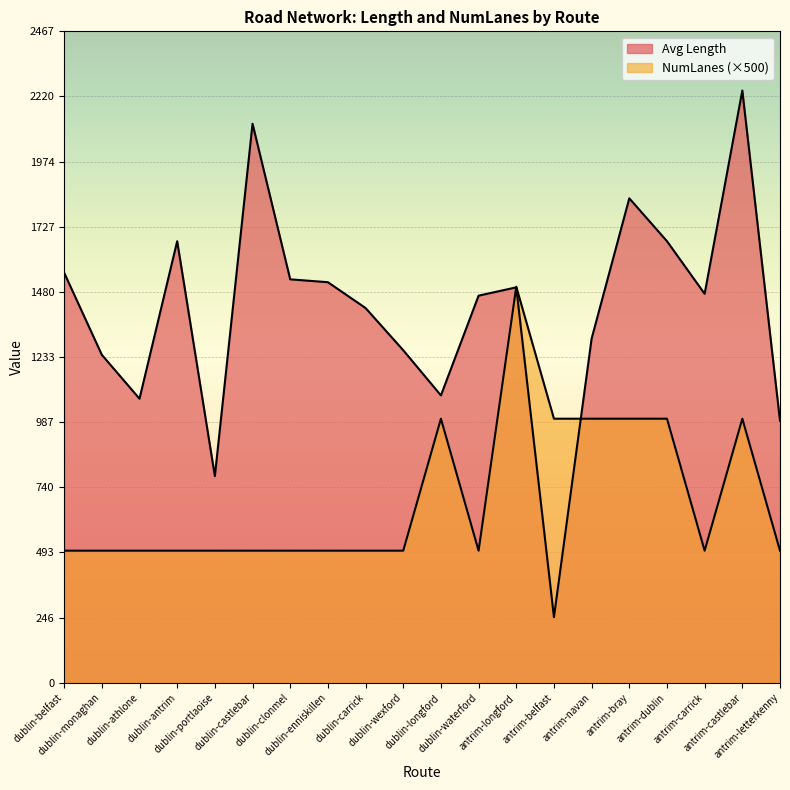

What is the maximum value shown in the chart?

2243.2